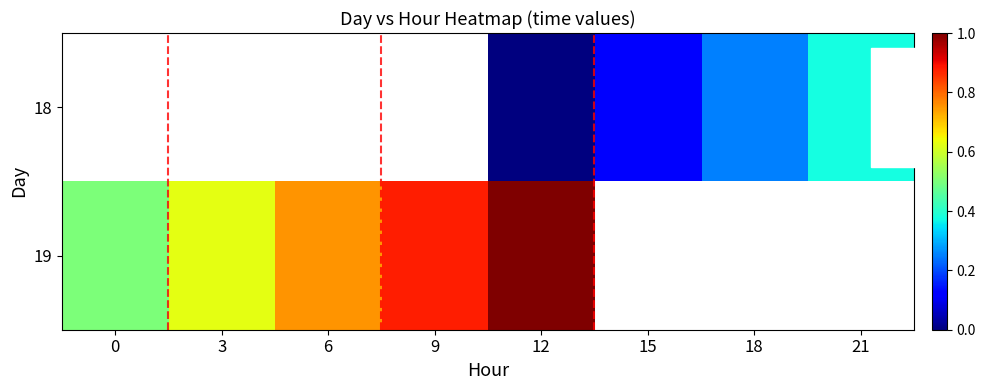

What value does the 19 series have at 0?

0.5